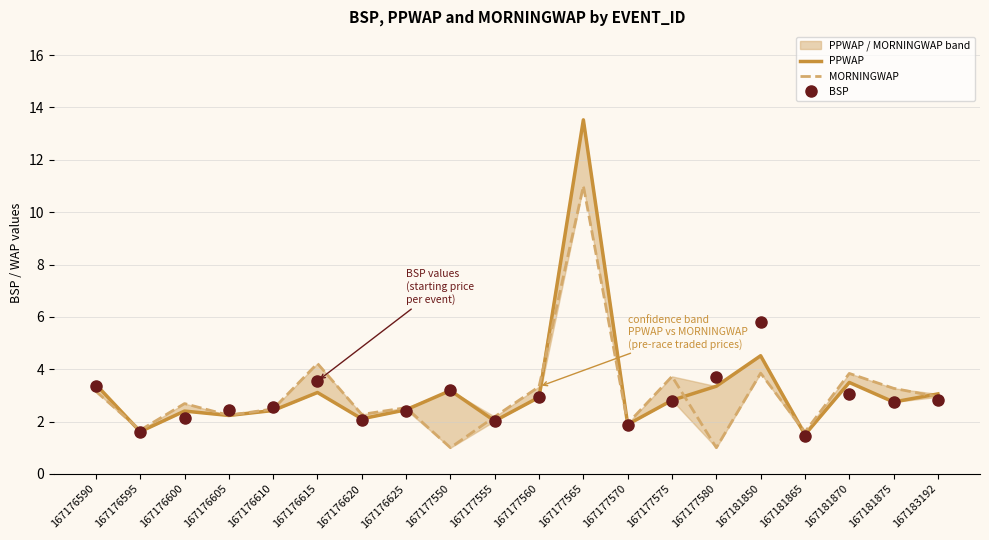

What are all the series names shown in the legend?

PPWAP, MORNINGWAP, BSP